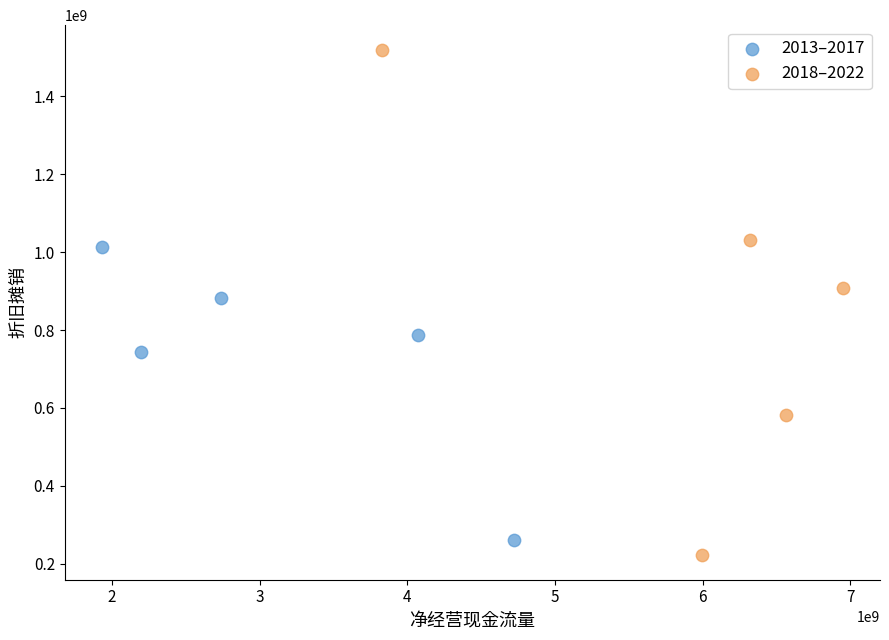

Which series contains the lowest Y value?

2018–2022